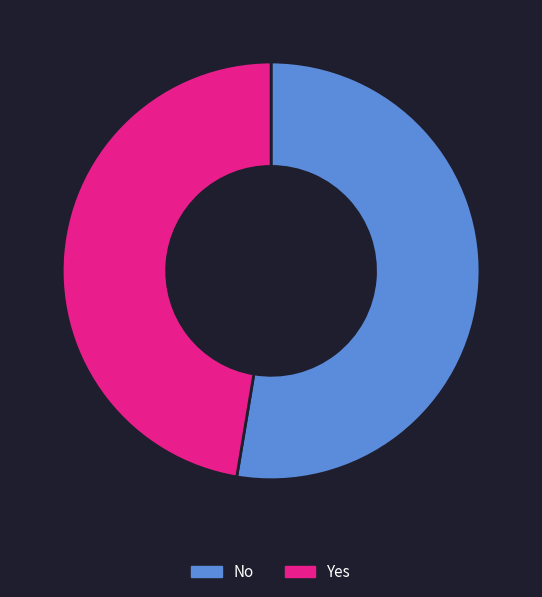

Is the sum of No and Yes greater than half?

Yes